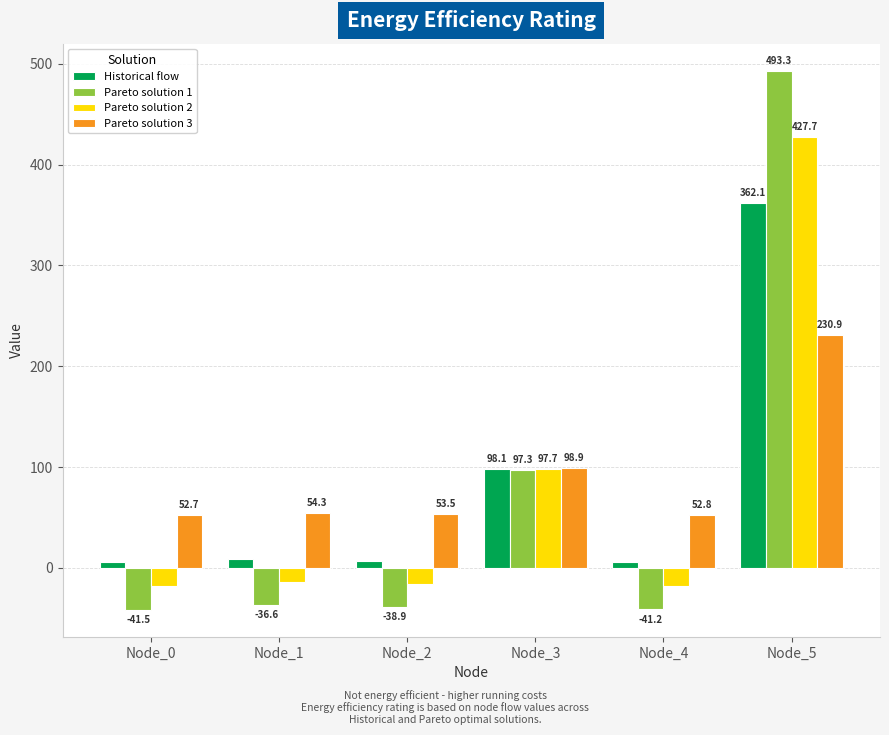

At Node_0, list the series in order from smallest to largest.

Pareto solution 1, Pareto solution 2, Historical flow, Pareto solution 3